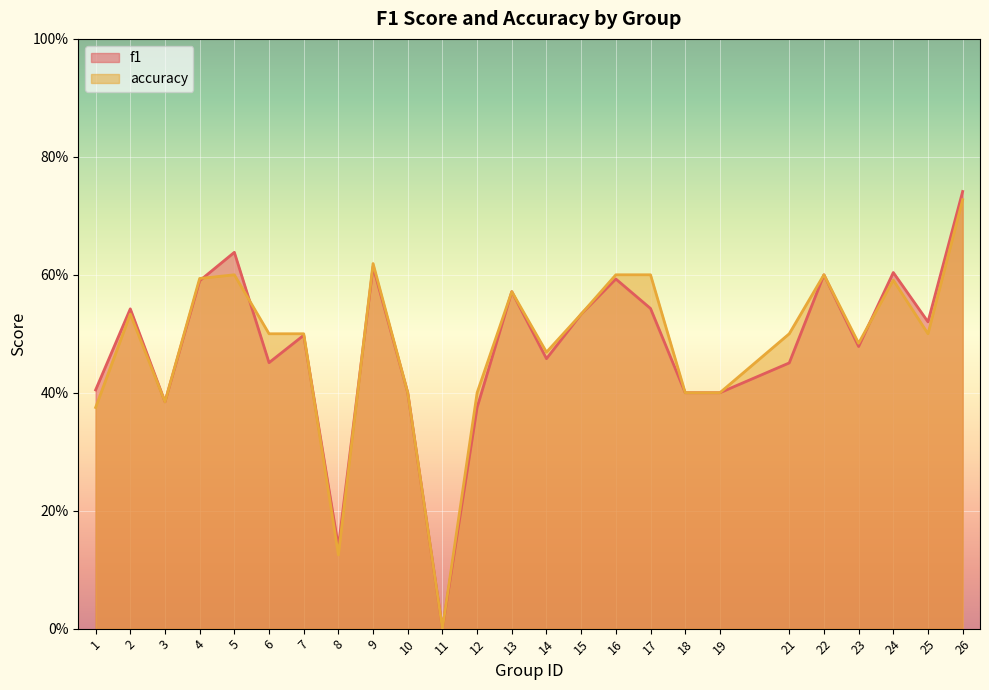

What is the value of the f1 point at the 23rd from the left?

0.6